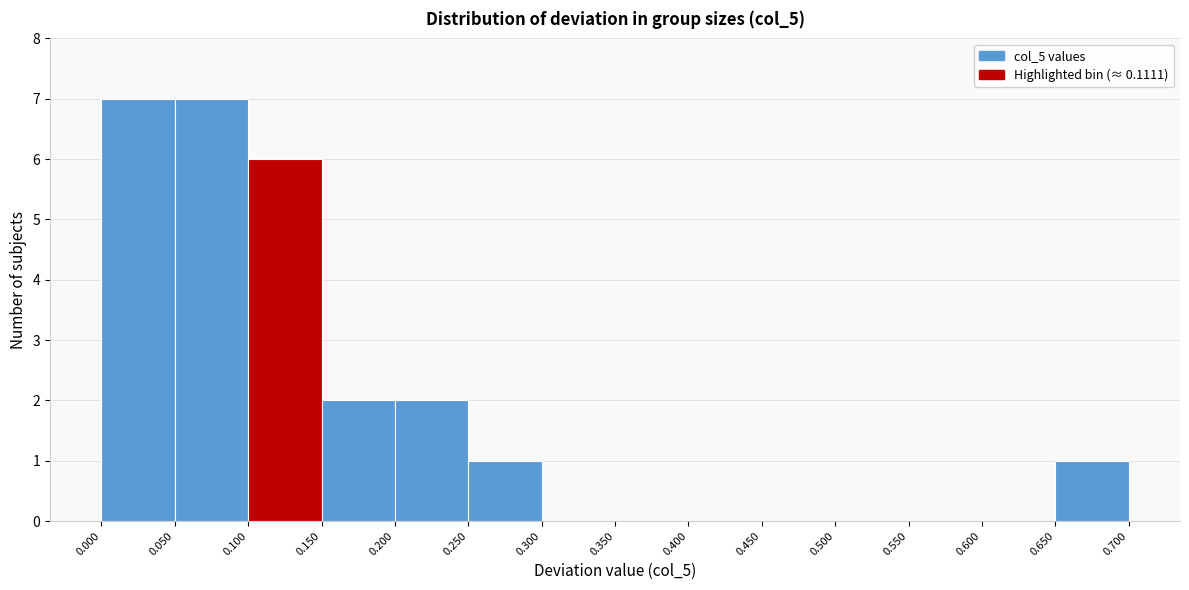

How tall is the bar that spans 0.100 to 0.150 on the x-axis? The values are not printed on the chart, so give them approximately, as read against the axis.

6